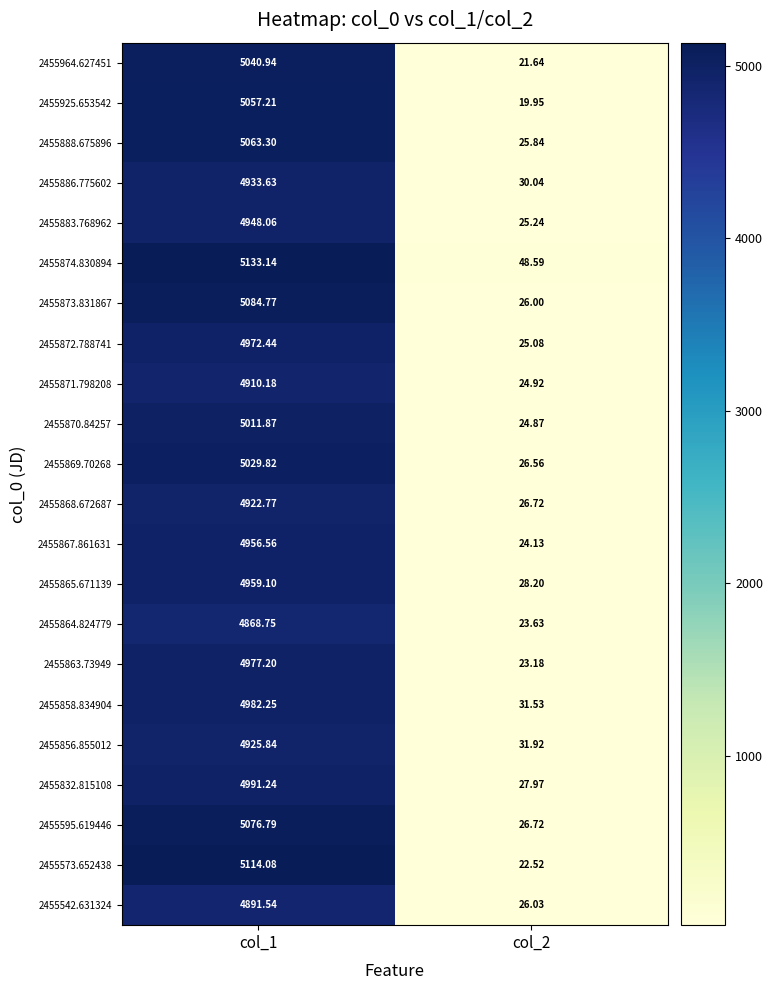

How many series are shown in this chart?

22